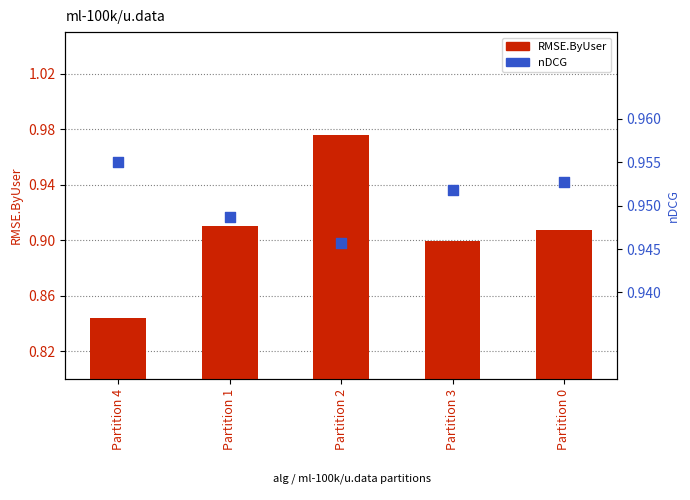

Which series contains the highest Y value?

RMSE.ByUser